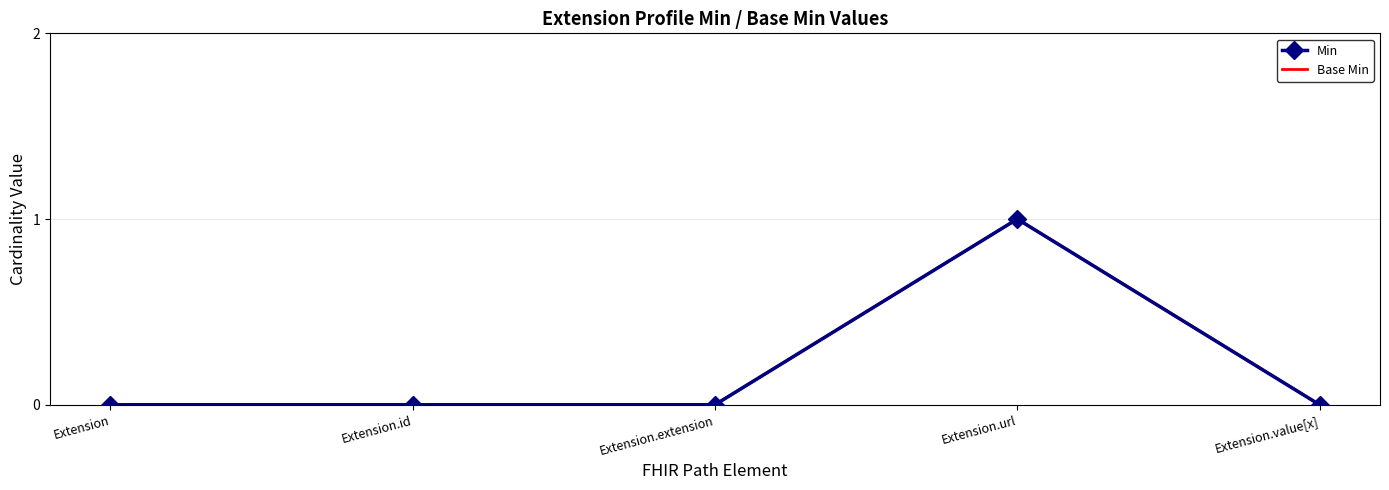

At which category does Min reach its first local peak?

Extension.url